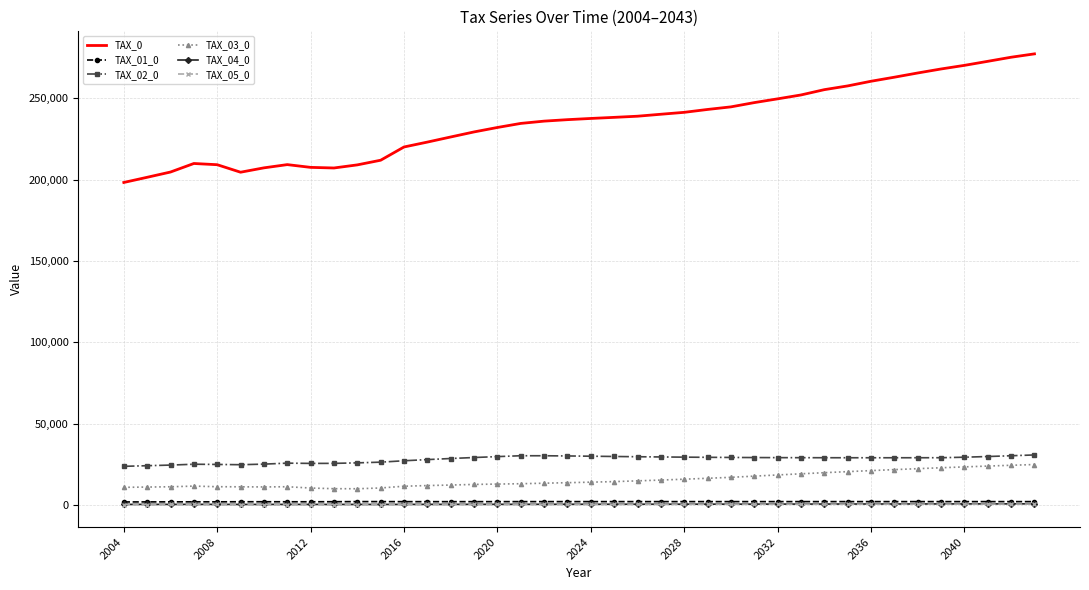

What is the sum of all TAX_02_0 values?

1122210.9